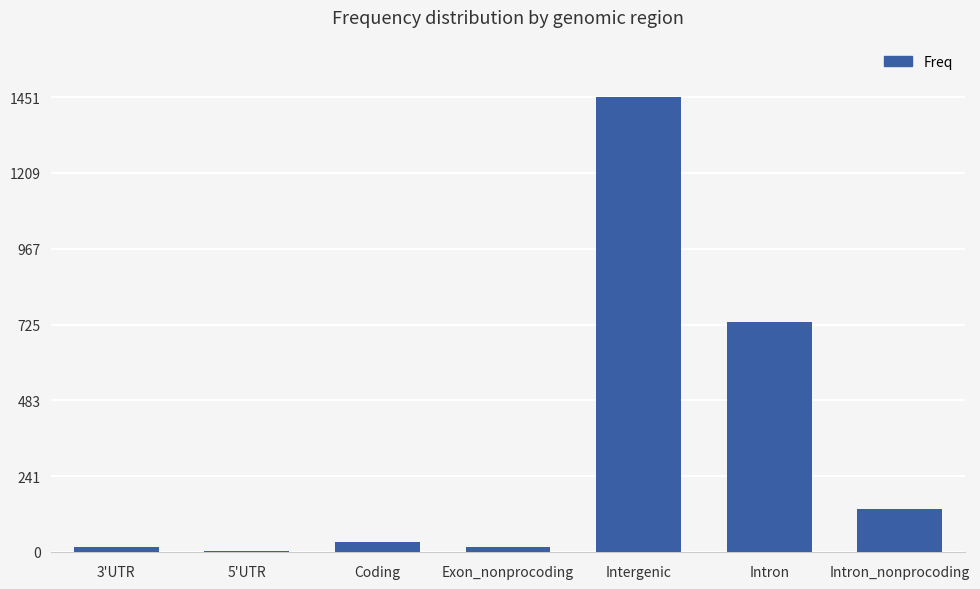

The chart shows a value of 2 at 5'UTR. True or false?

True